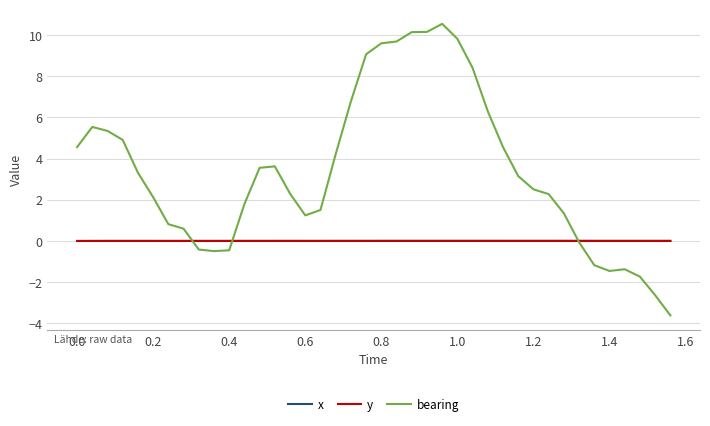

Which series has the largest total across all categories?

bearing